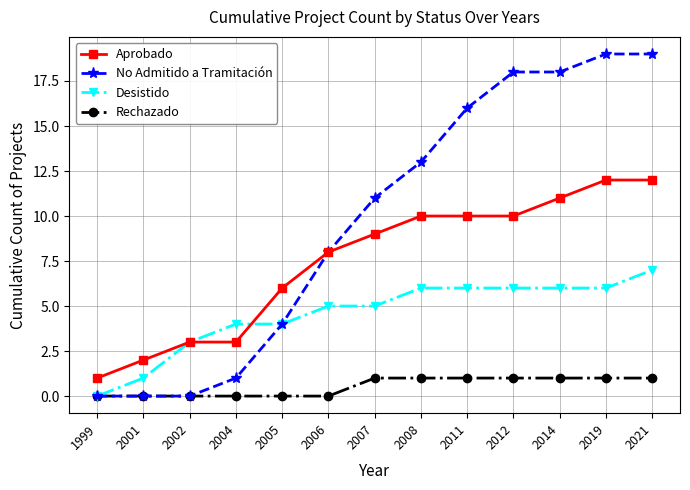

What is the value of the Desistido point at the 8th from the left?

6